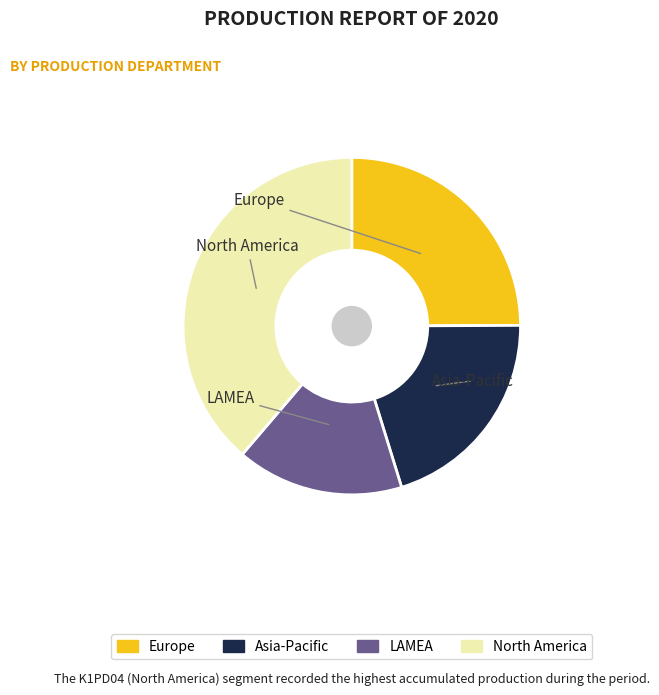

Is there a majority slice in this chart?

No